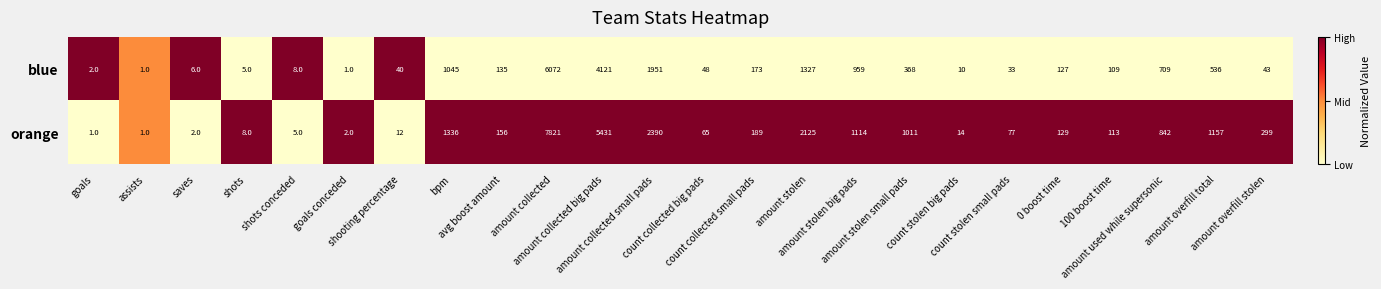

What is the difference between the highest and lowest values at amount stolen big pads?

155